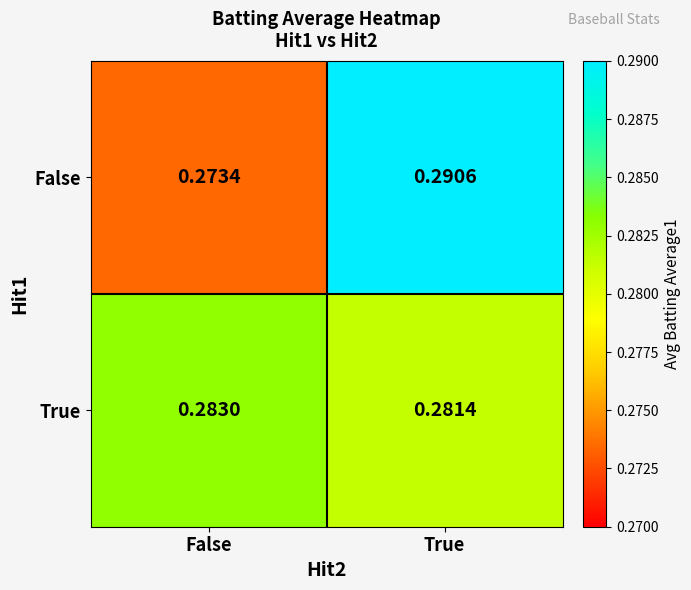

Where is False nearest to the value 0?

False